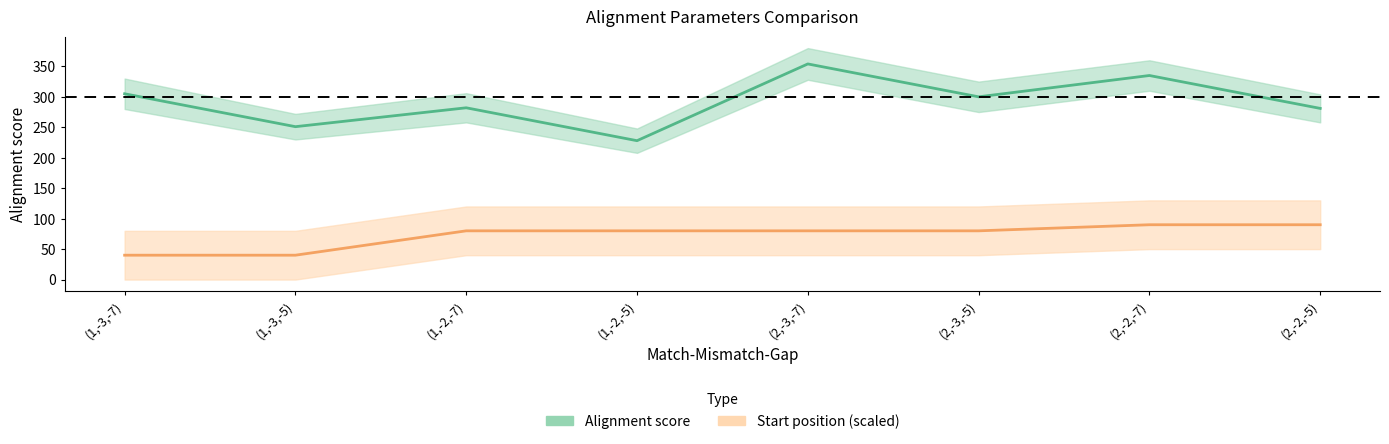

Does the chart have visible grid lines?

No